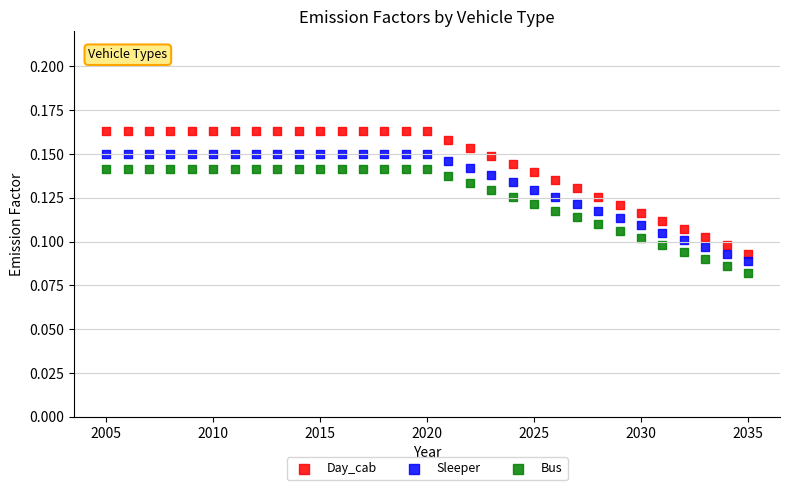

Which series has the largest Y range (max minus min)?

Day_cab